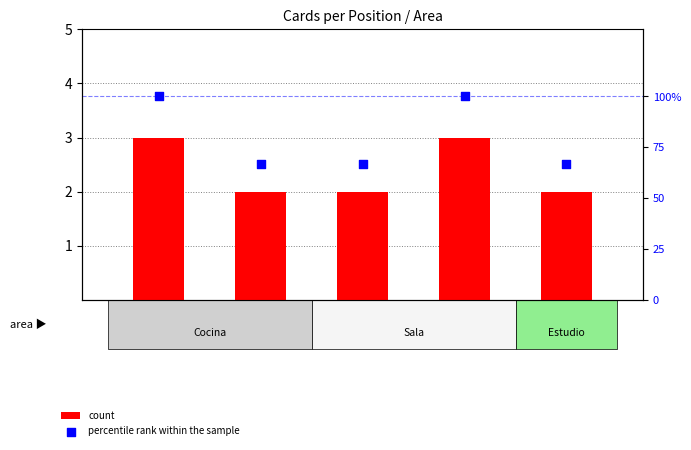

Which series reaches the minimum Y coordinate?

count